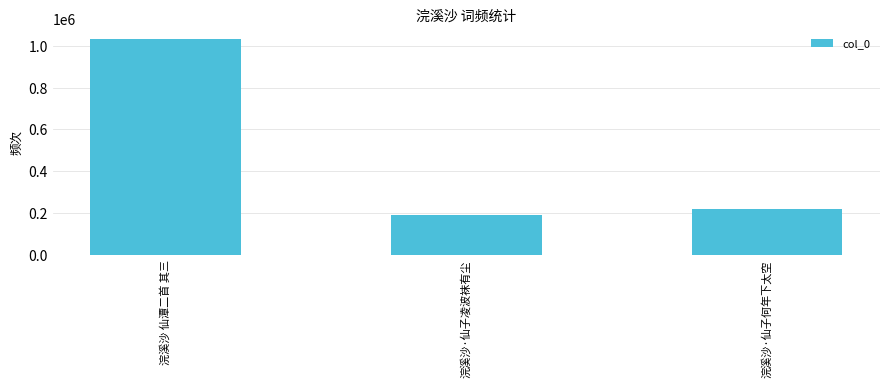

Reading right to left, list all the values displayed in this chart.

浣溪沙·仙子何年下太空=218527	浣溪沙·仙子凌波袜有尘=189256	浣溪沙 仙潭二首 其三=1030506